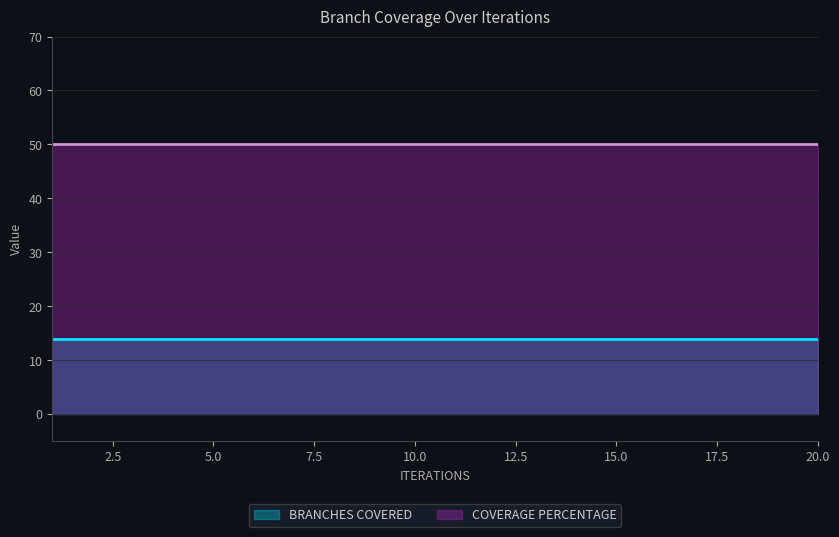

What is the value of the COVERAGE PERCENTAGE point at the 15th from the left?

50